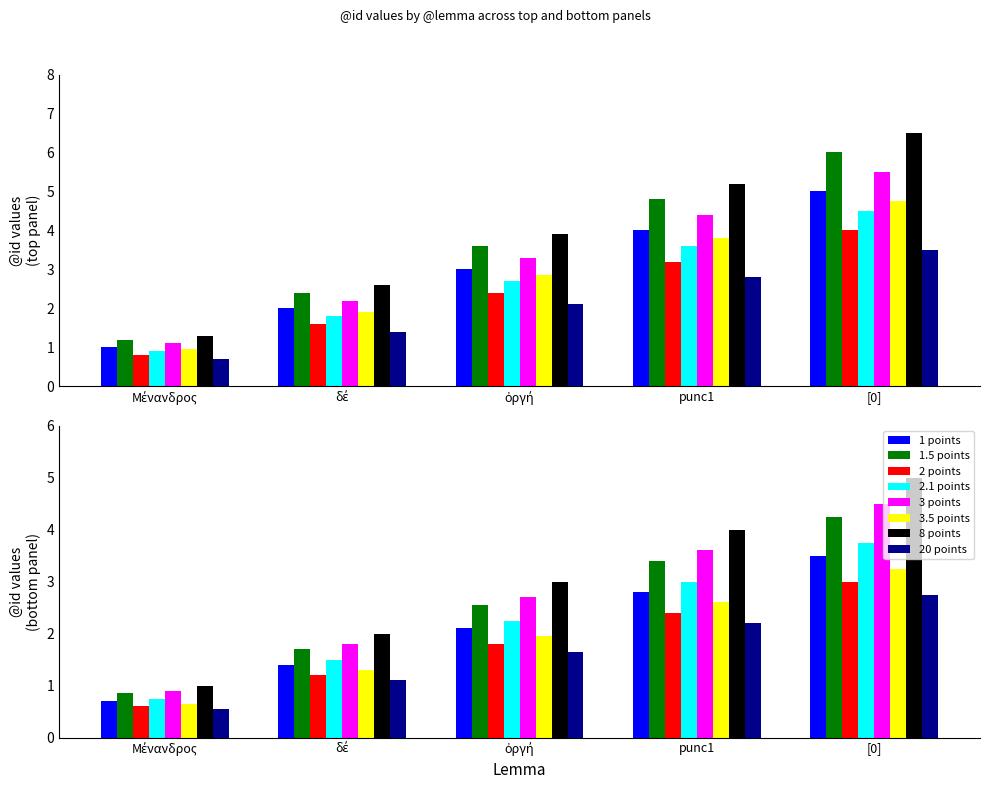

What is the sum of all 1.5 points values?

18.0